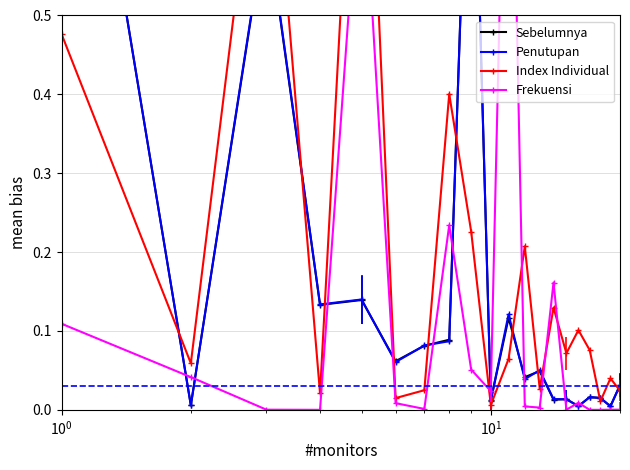

Count the number of data series in this chart.

4